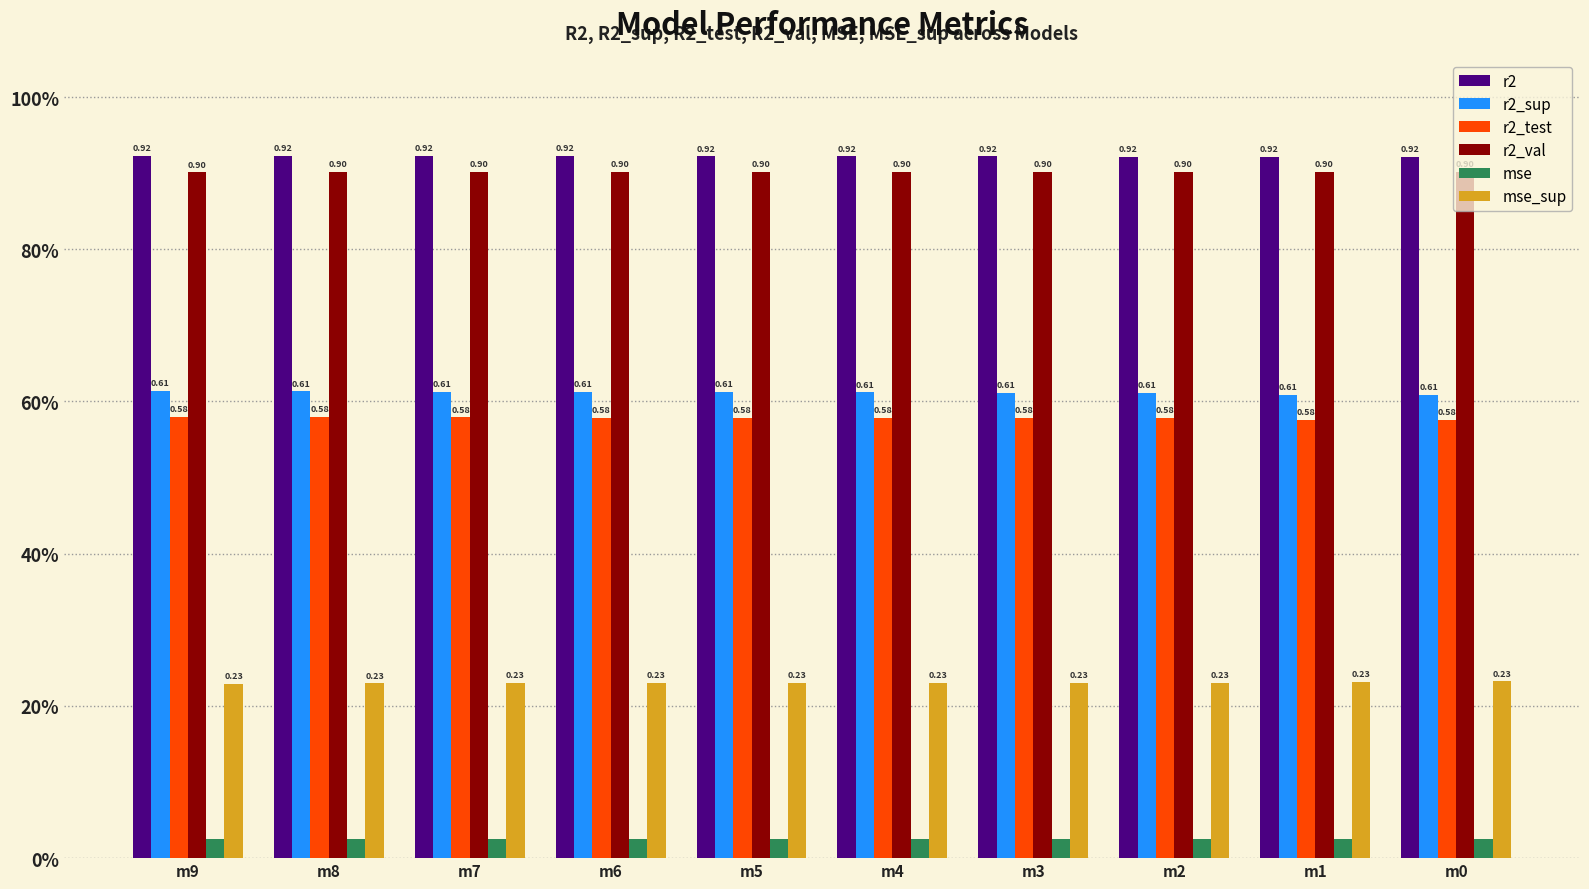

What is the sum of the r2_val values at m3 and m7?

1.8